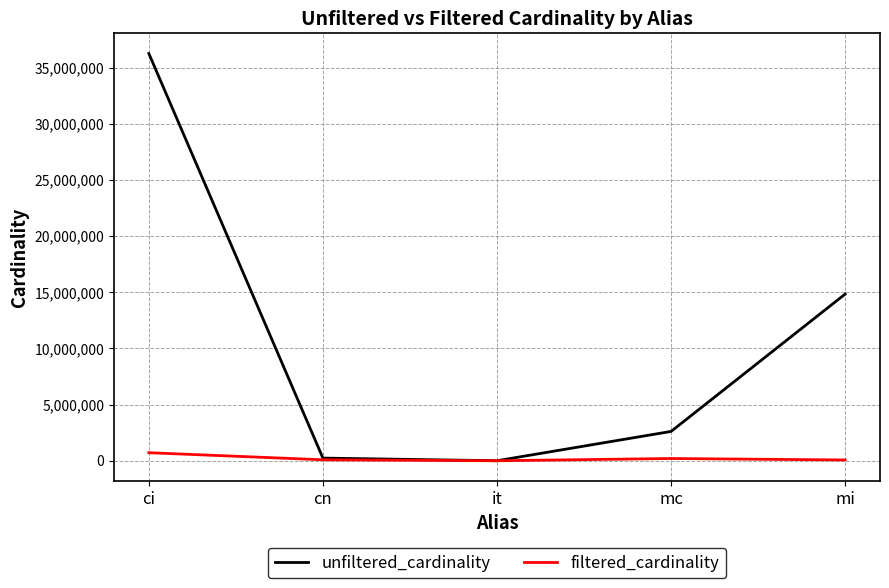

Which series has the widest spread of values?

unfiltered_cardinality